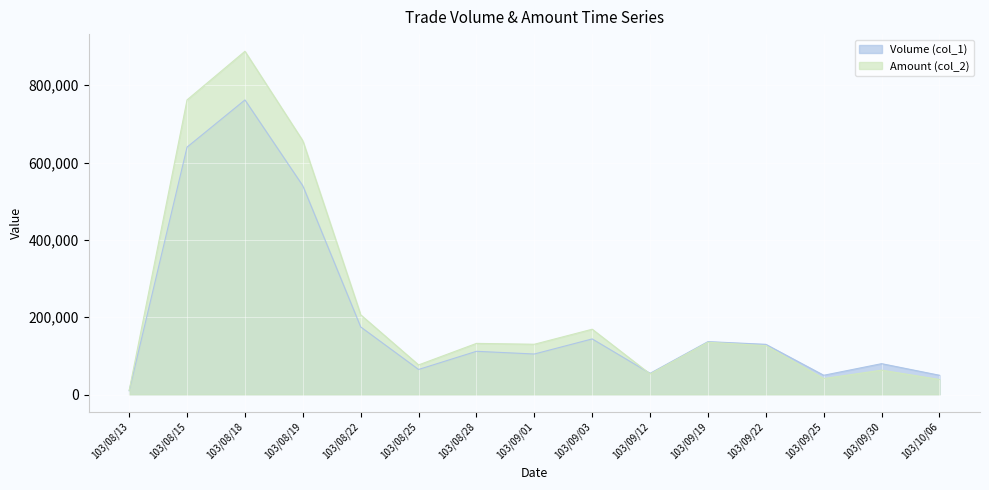

How many interior local peaks does the Volume (col_1) series have?

5